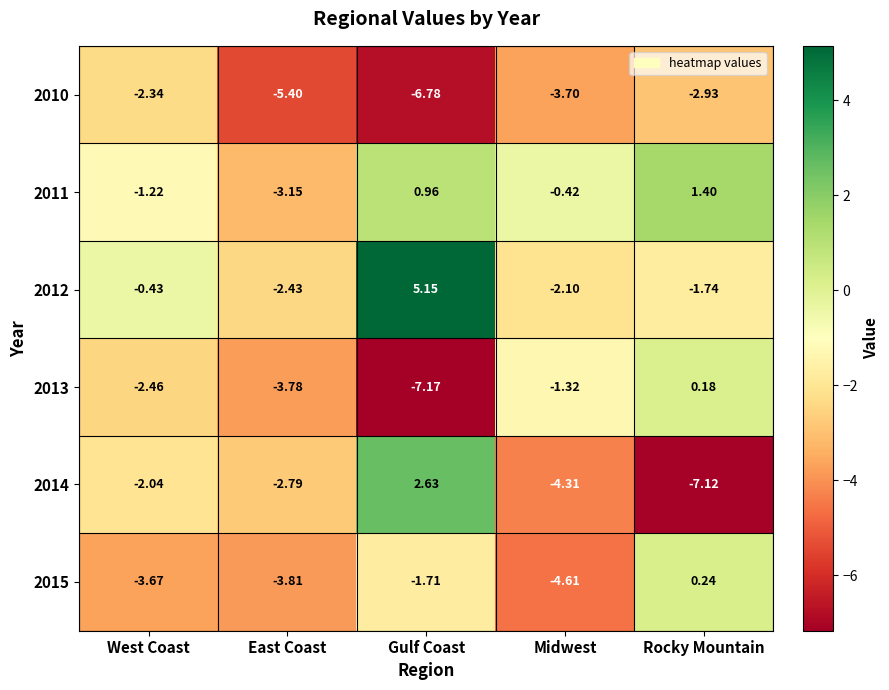

How many data points does each series have?

5